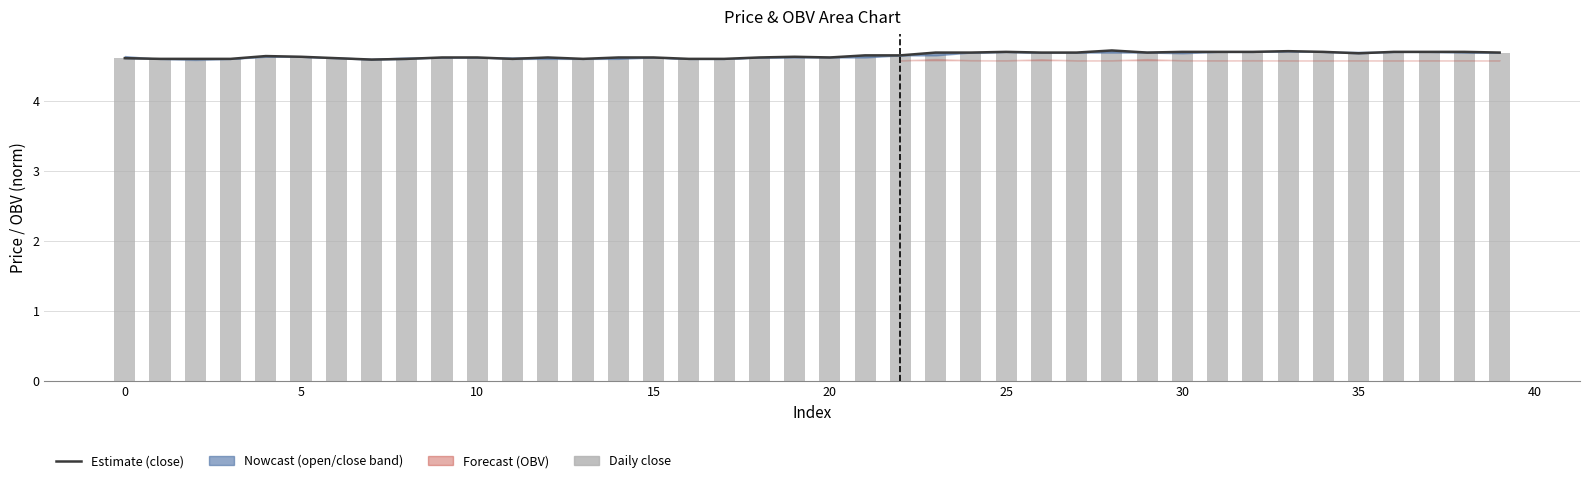

At which category is the sum across all series the highest?

28